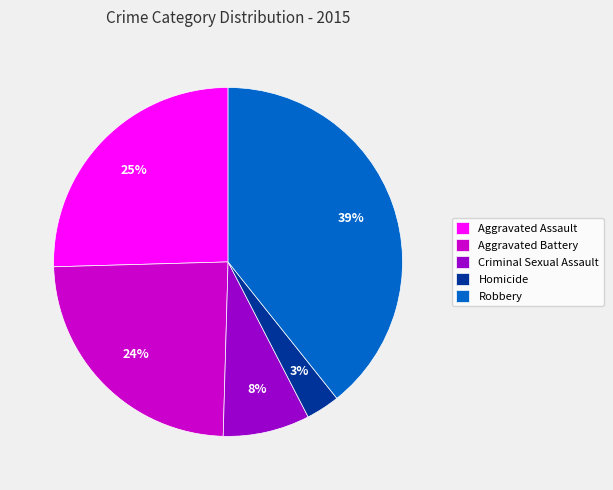

To the nearest percent, what is the combined percentage of Robbery and Homicide?

42%